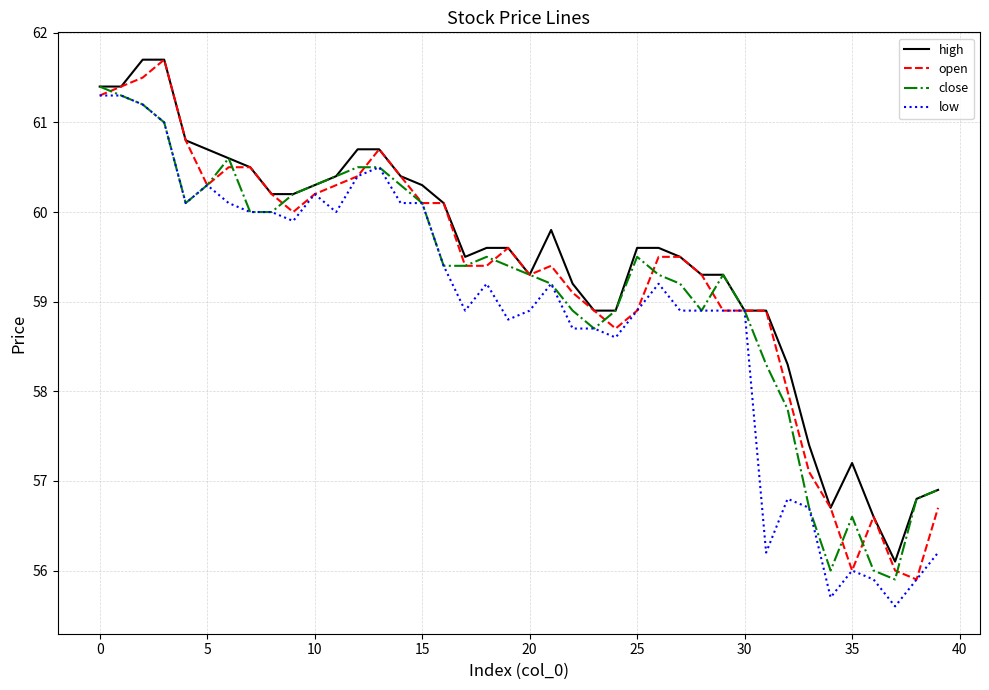

What is the maximum value shown in the chart?

61.7